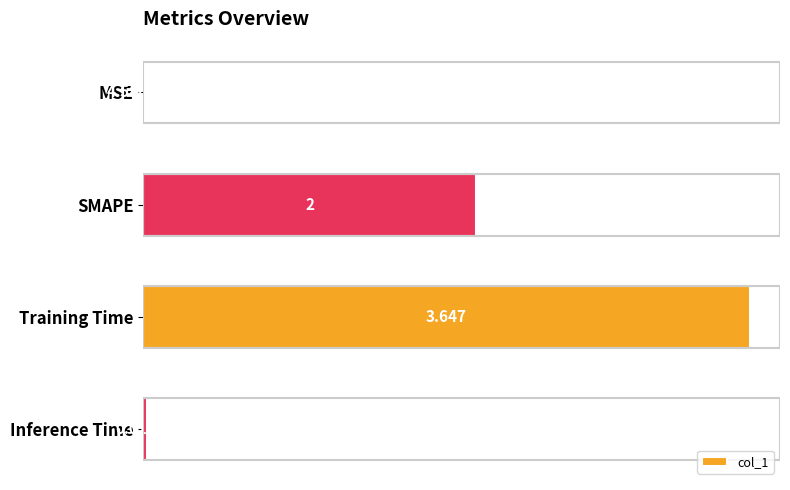

Where is the data nearest to the value 1?

Inference Time